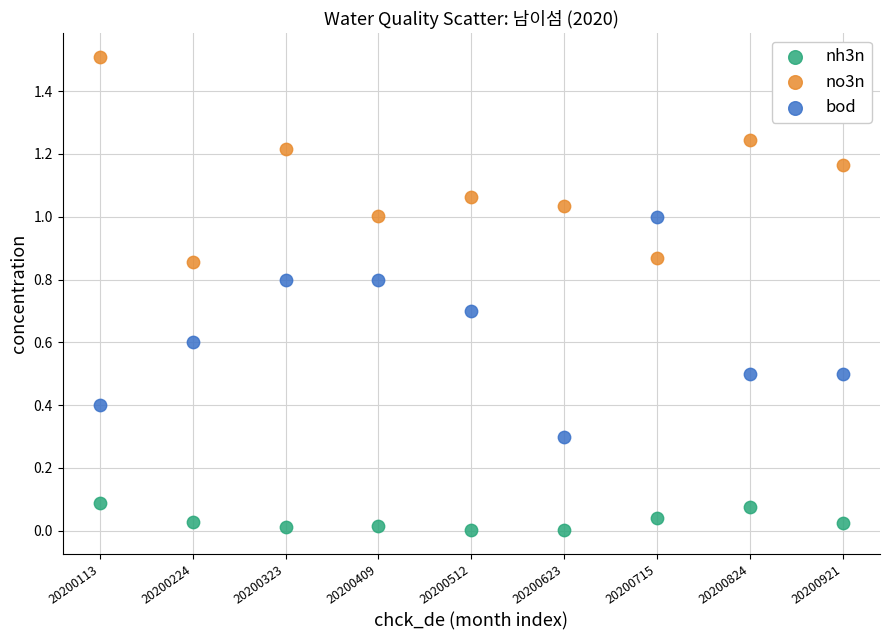

Which series reaches the minimum Y coordinate?

nh3n